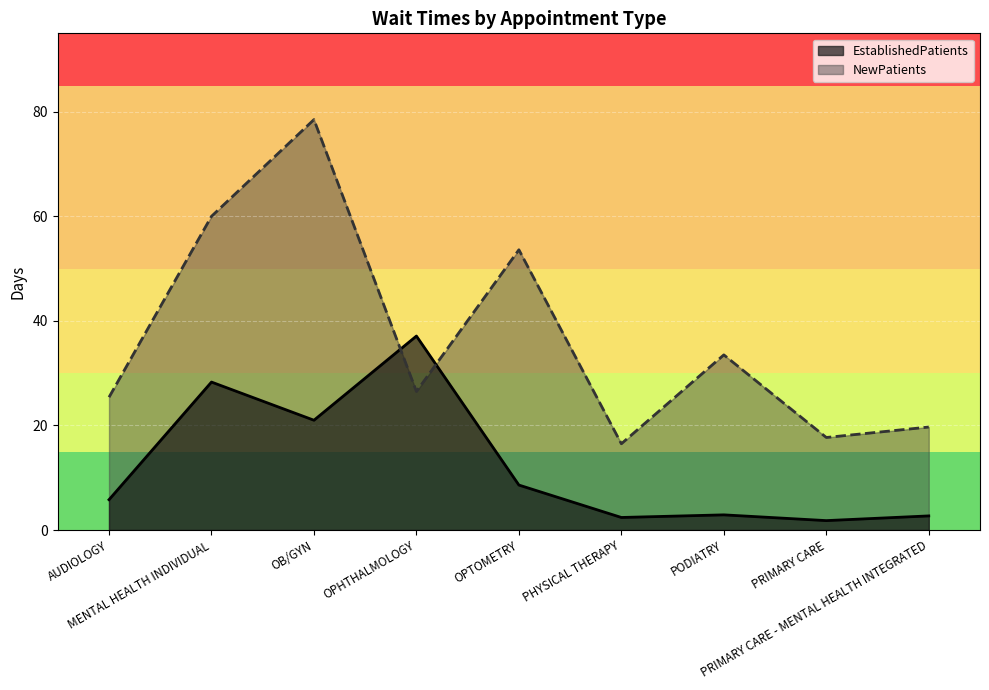

What position from the left is OPHTHALMOLOGY?

4